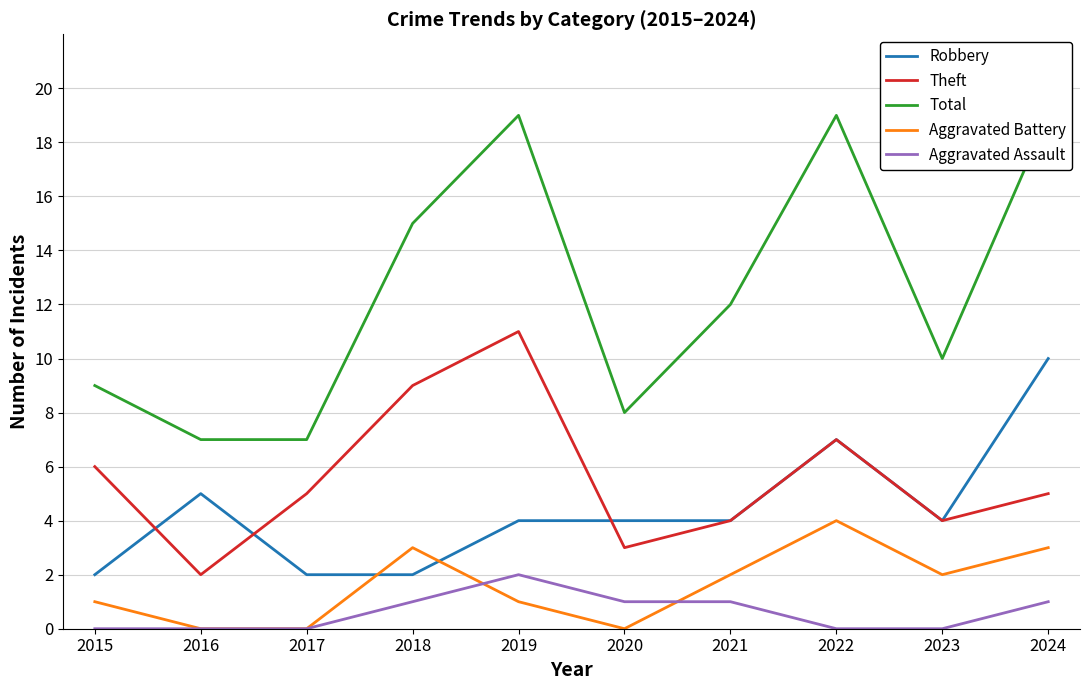

Reading left to right, what are all the values shown in this chart?

Robbery: 2015=2	2016=5	2017=2	2018=2	2019=4	2020=4	2021=4	2022=7	2023=4	2024=10
Theft: 2015=6	2016=2	2017=5	2018=9	2019=11	2020=3	2021=4	2022=7	2023=4	2024=5
Total: 2015=9	2016=7	2017=7	2018=15	2019=19	2020=8	2021=12	2022=19	2023=10	2024=19
Aggravated Battery: 2015=1	2016=0	2017=0	2018=3	2019=1	2020=0	2021=2	2022=4	2023=2	2024=3
Aggravated Assault: 2015=0	2016=0	2017=0	2018=1	2019=2	2020=1	2021=1	2022=0	2023=0	2024=1